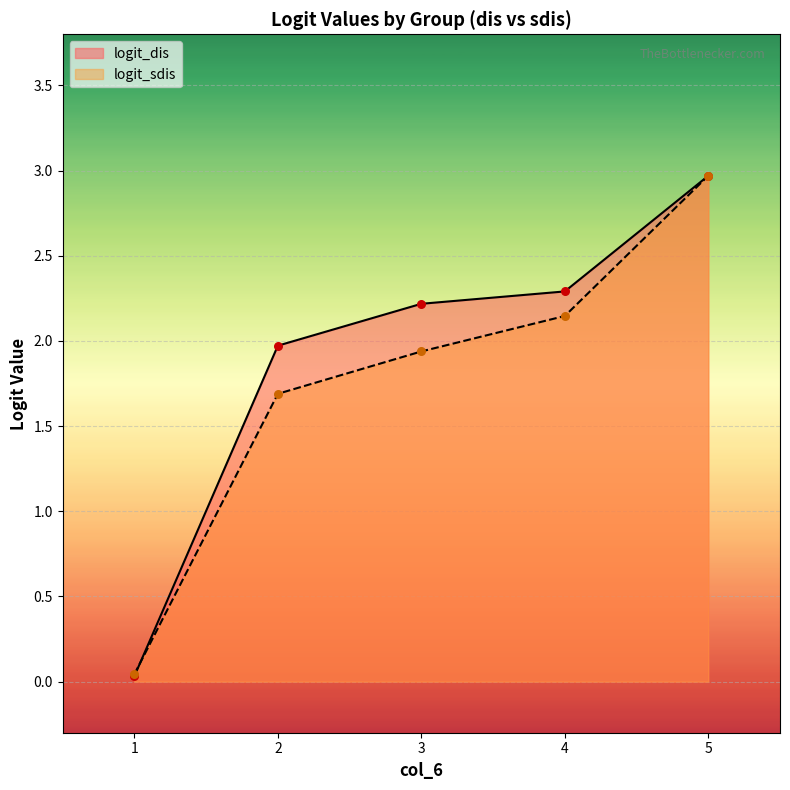

Is the value of logit_sdis at 1 greater than the value of logit_dis at 1?

Yes